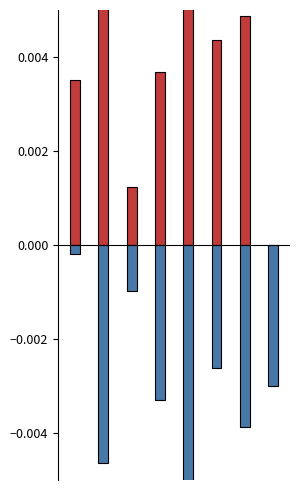

True or false: Condition-4-glc-01 has a value of 0.0 at 5.

True